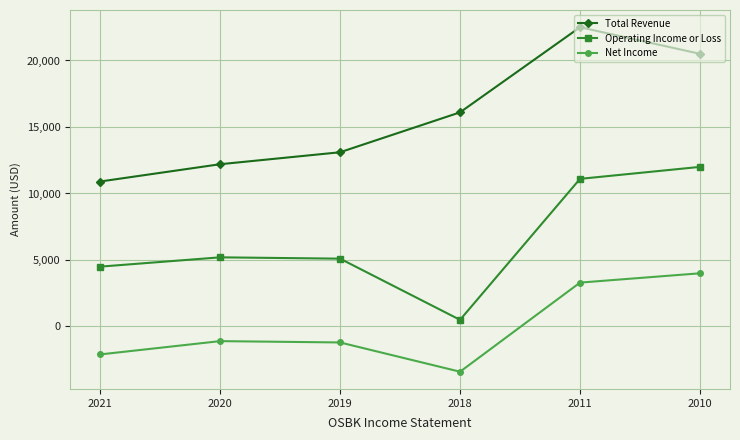

Does the chart display data point markers on the line(s)?

Yes